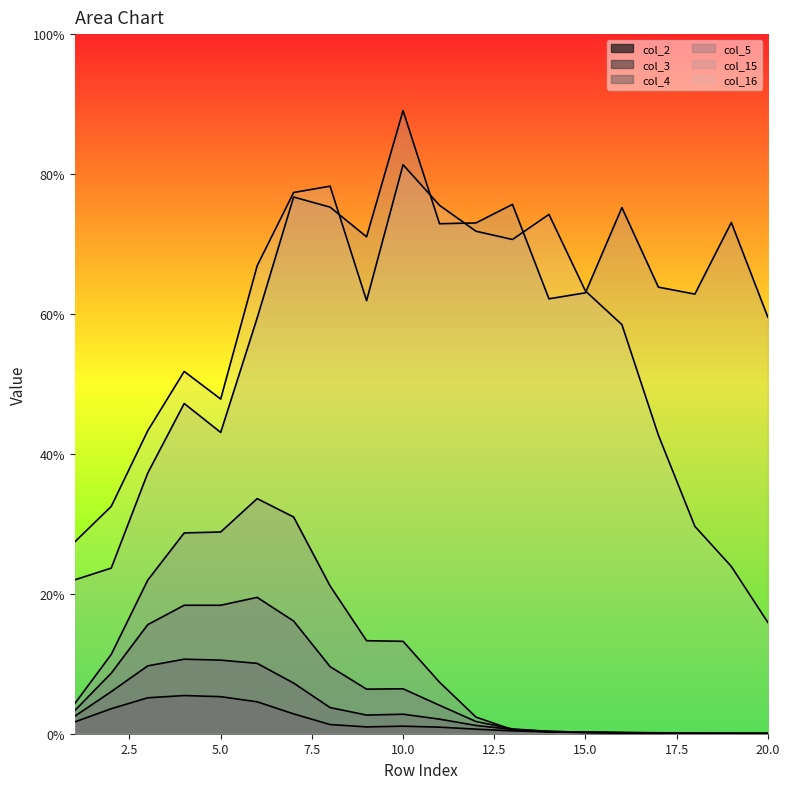

Is it true that col_15 equals 0.6 at 14?

True